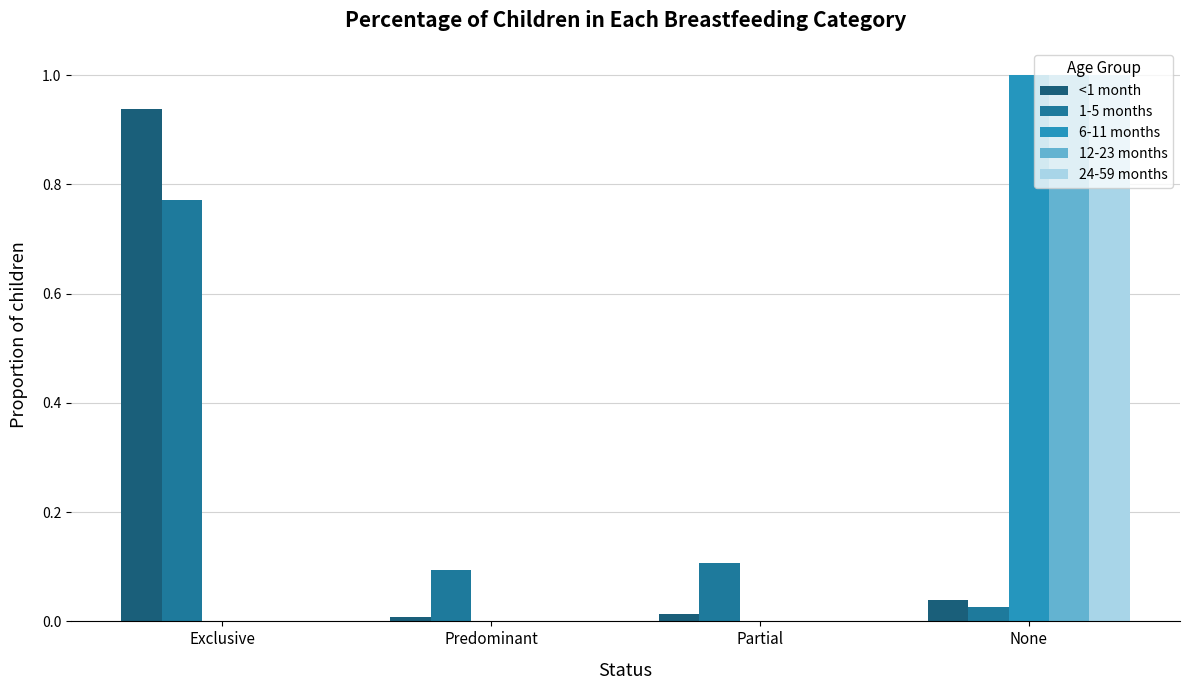

Which category has the highest value across all series?

None